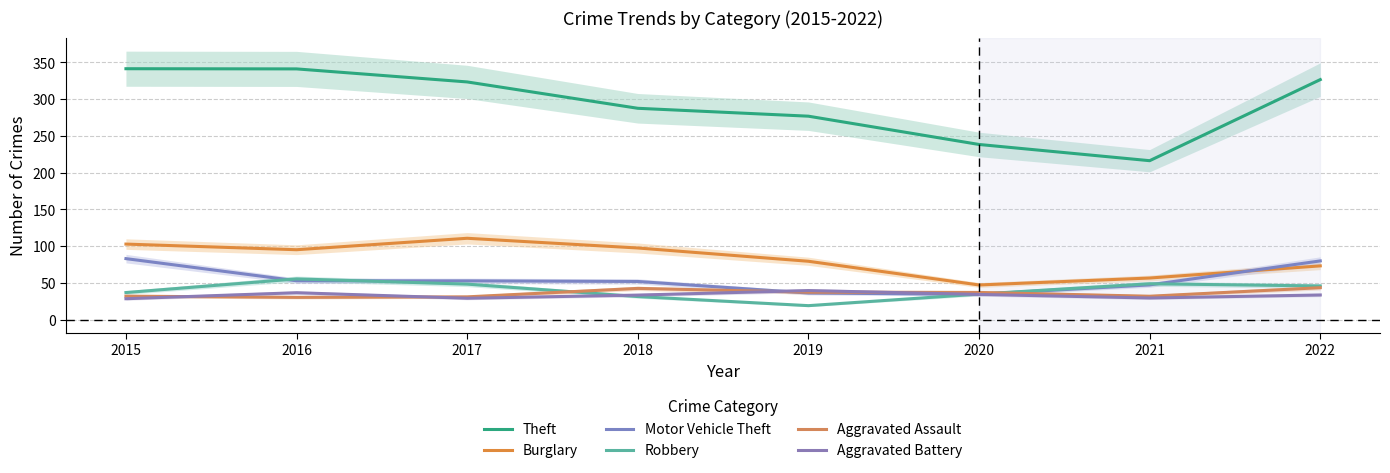

List the labels in order of Burglary value, smallest first.

2020, 2021, 2022, 2019, 2016, 2018, 2015, 2017